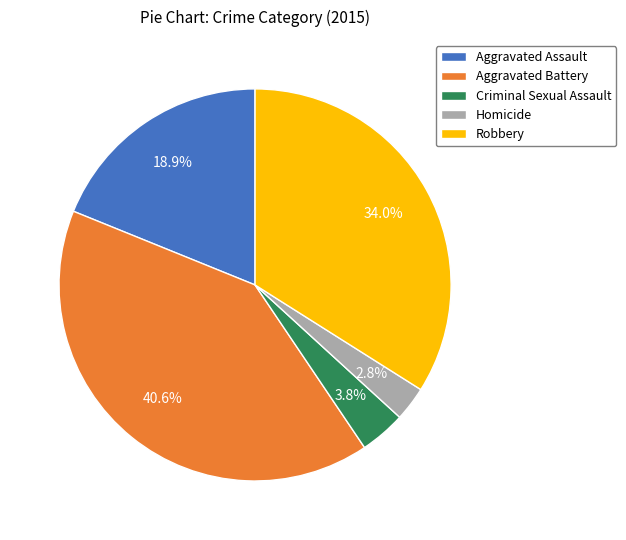

Does any single category account for the majority?

No